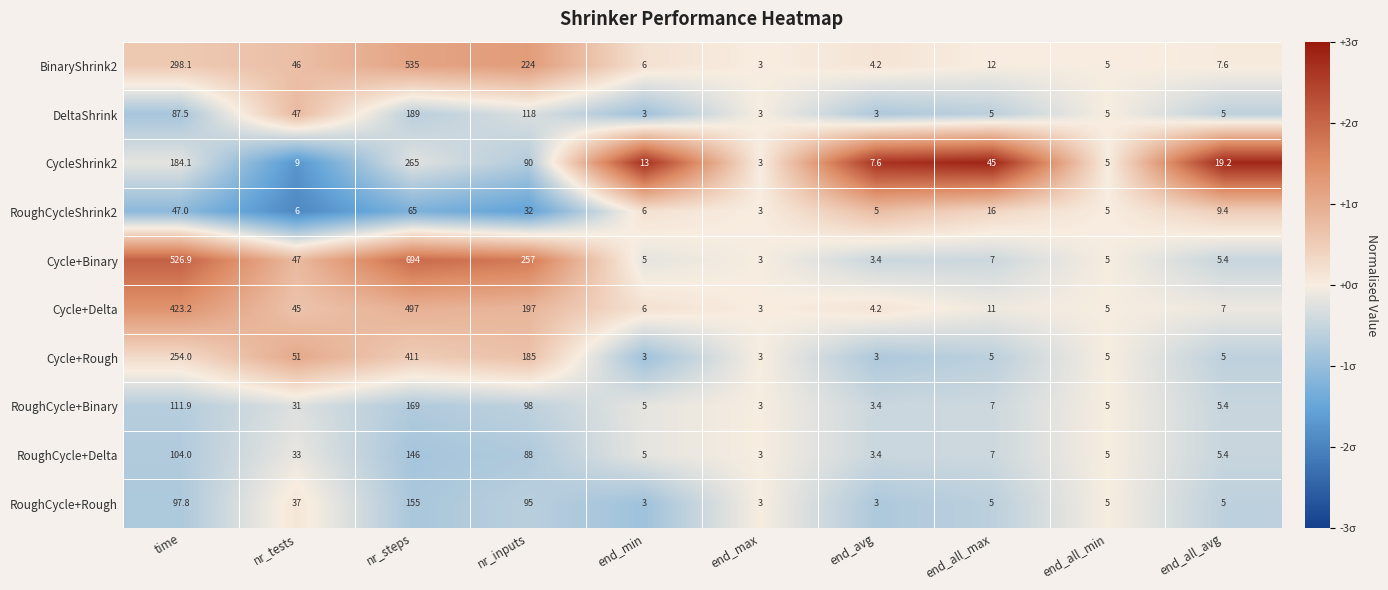

True or false: Cycle+Binary has a value of 3.0 at end_max.

True